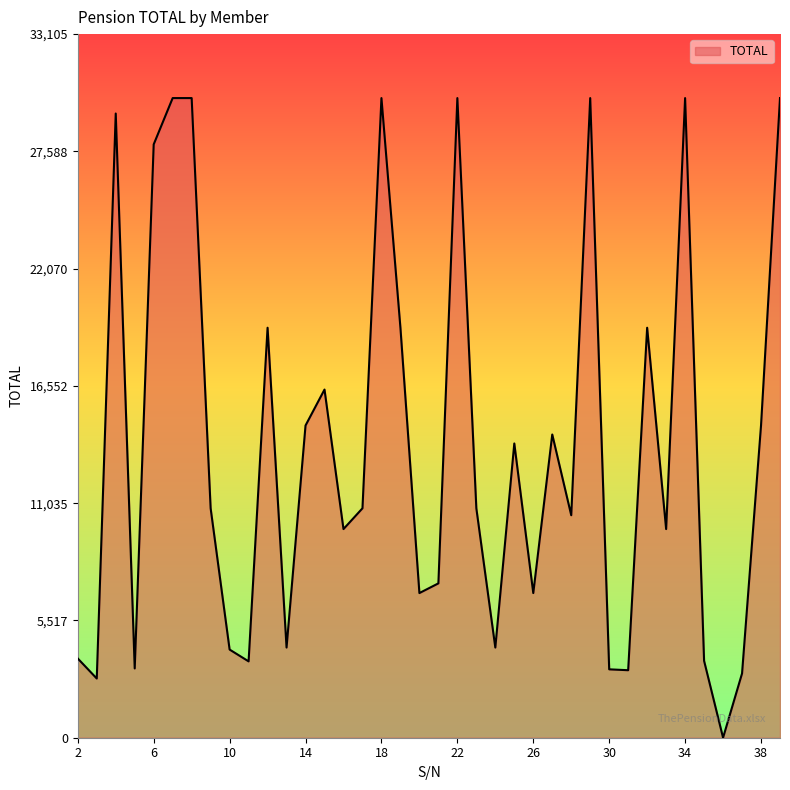

What is the sum of all values?

522104.8